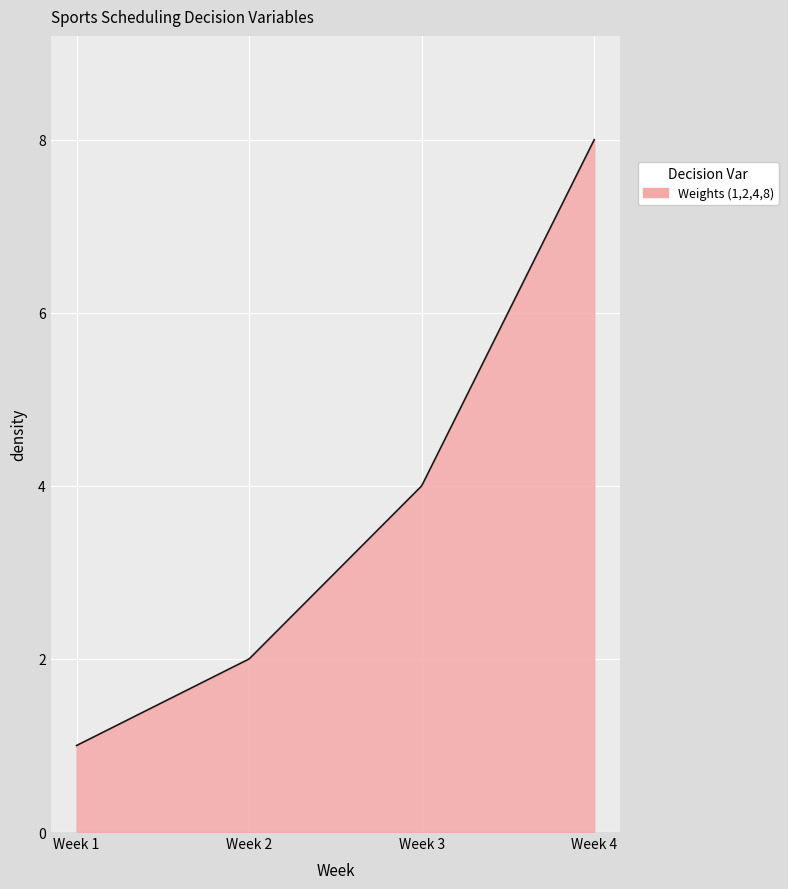

What is the minimum value shown in the chart?

1.0